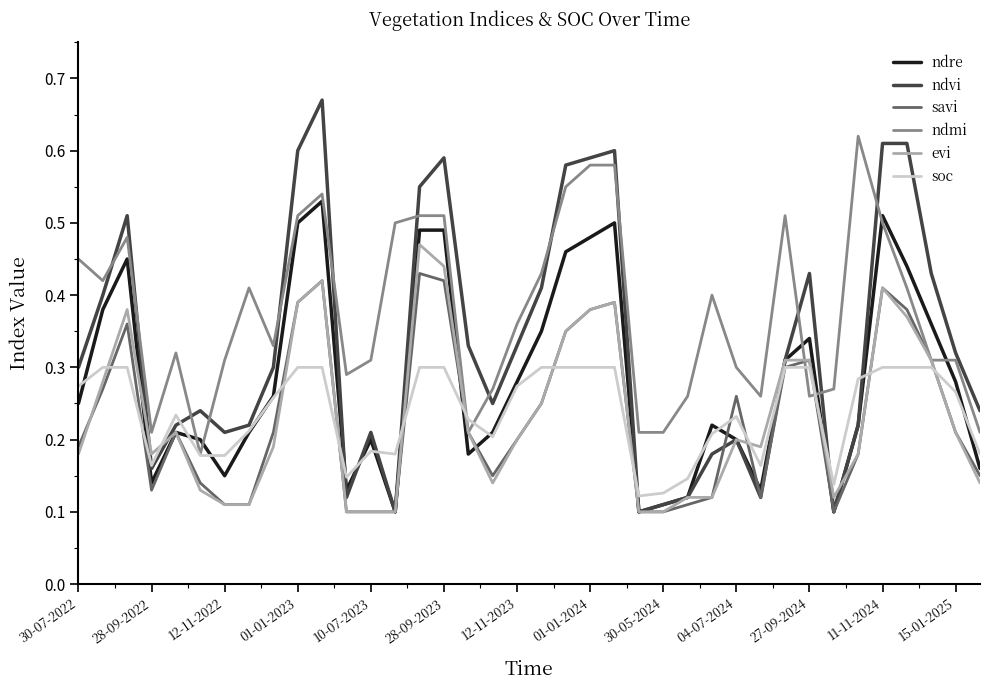

At how many categories does at least one series exceed 0?

38